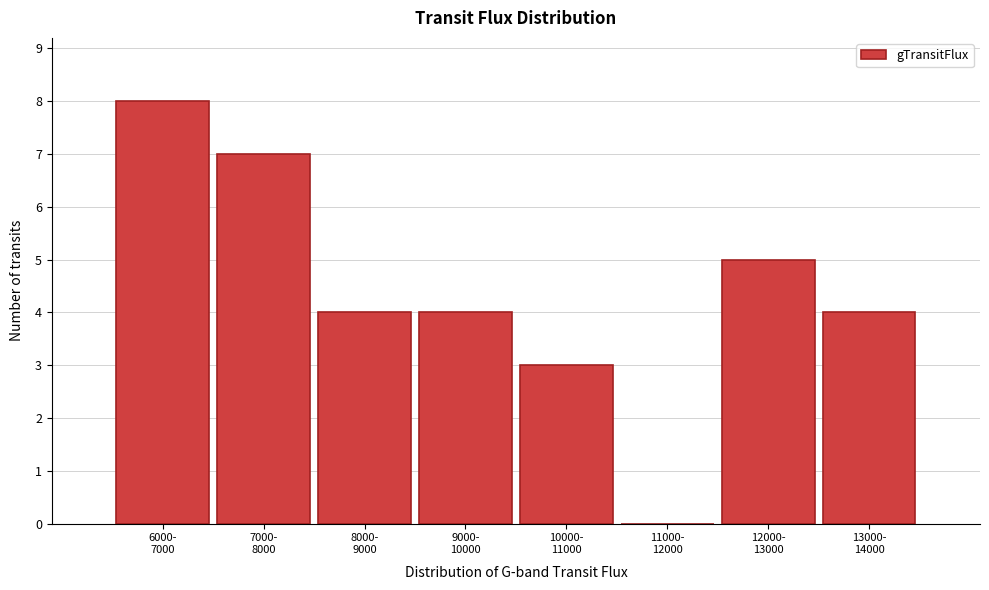

What is the greatest value displayed?

8